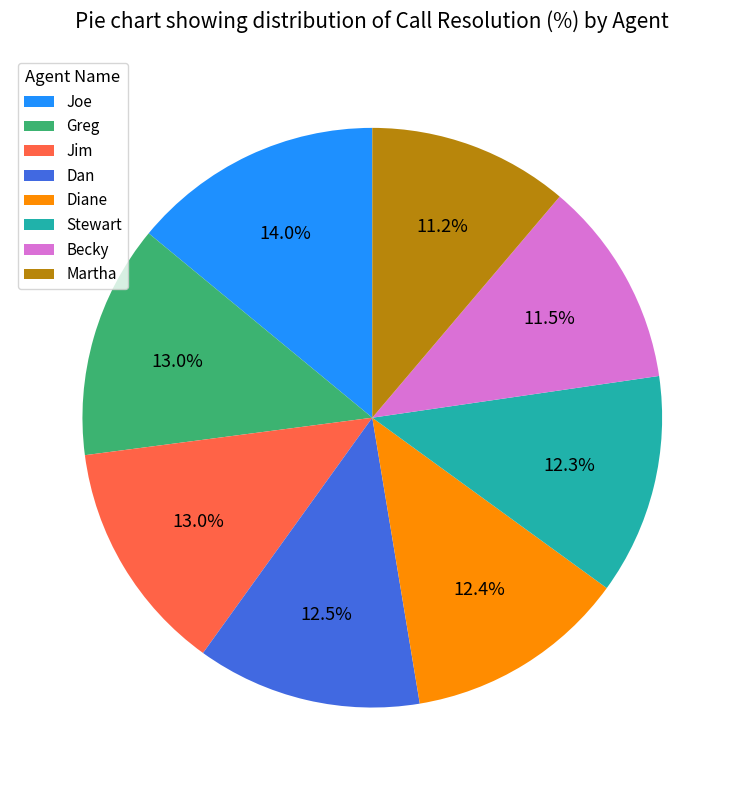

How much of the chart is everything except Stewart?

87.7%